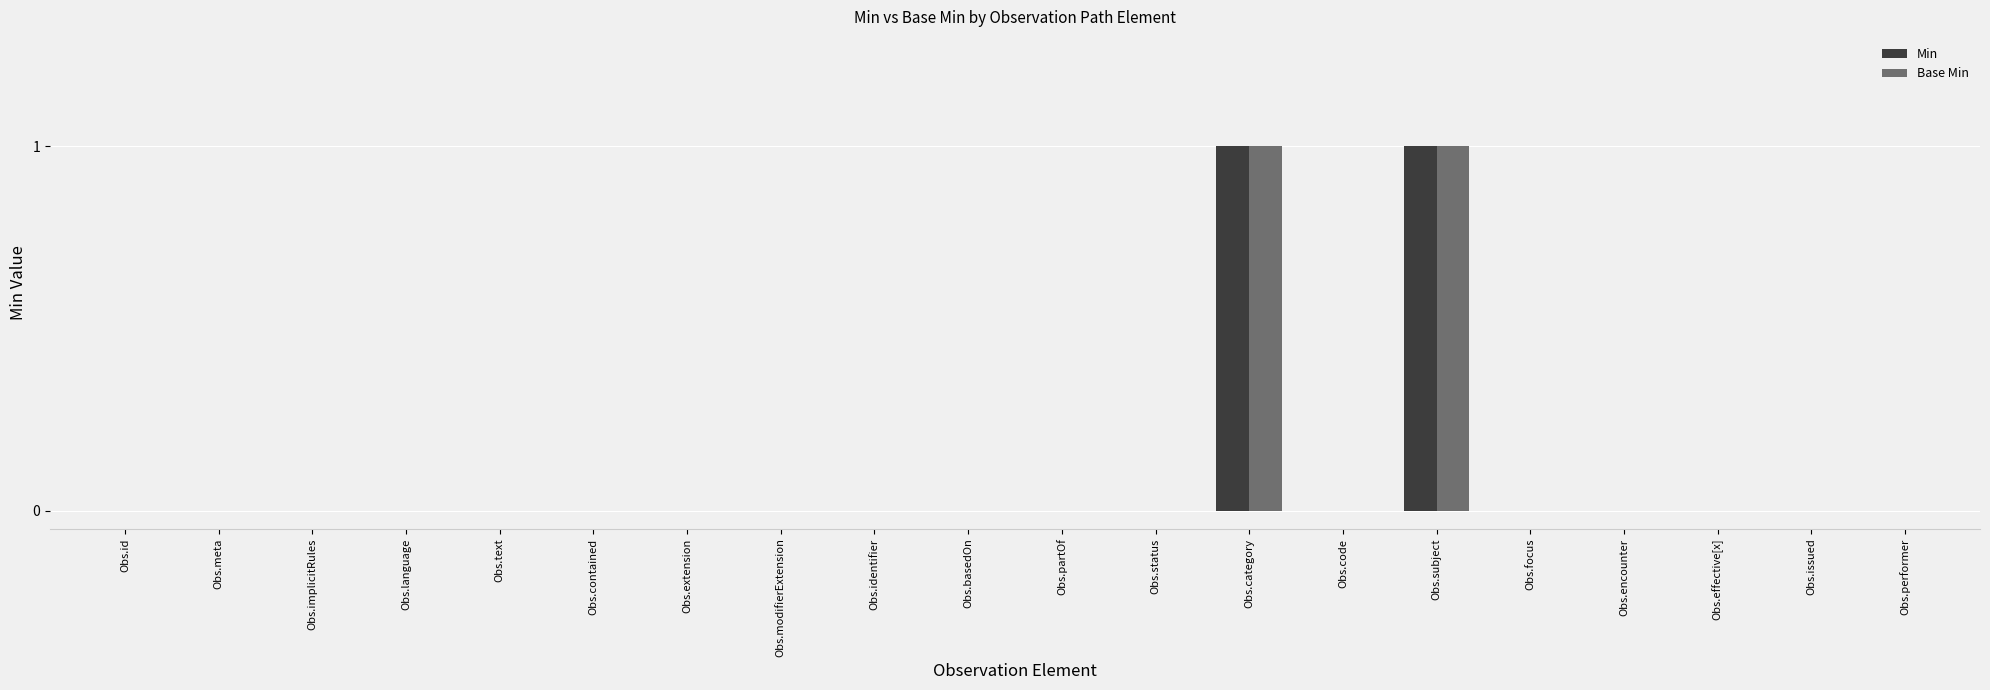

What is the sum of all Base Min values?

2